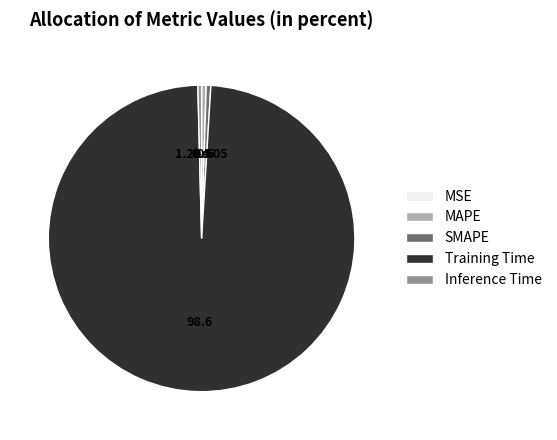

Combined, do SMAPE and MAPE account for over 50%?

No